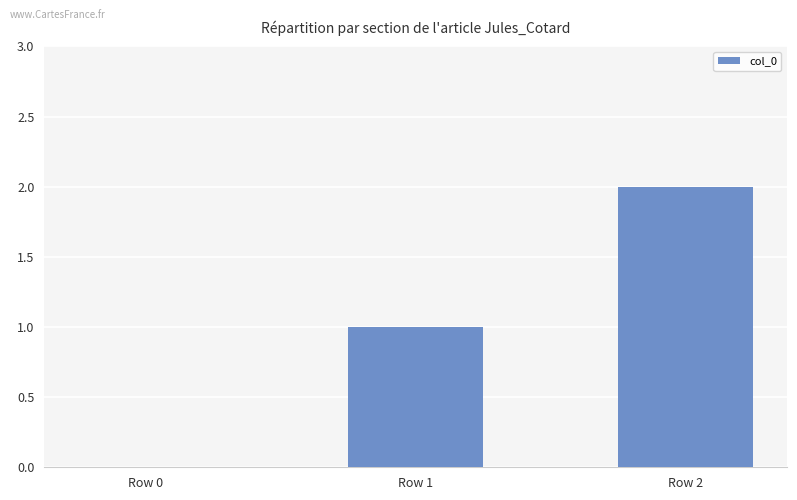

True or false: the data shows 0 at Row 0.

True